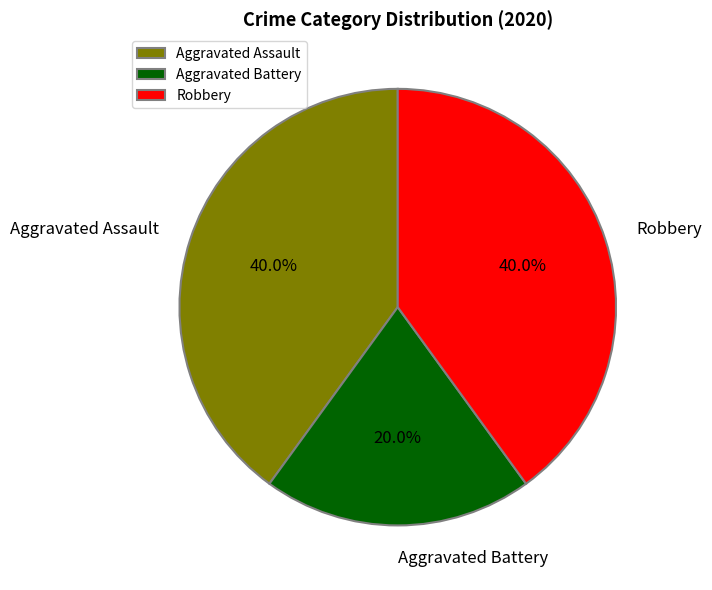

The Robbery slice represents 32% of the pie. True or false?

False